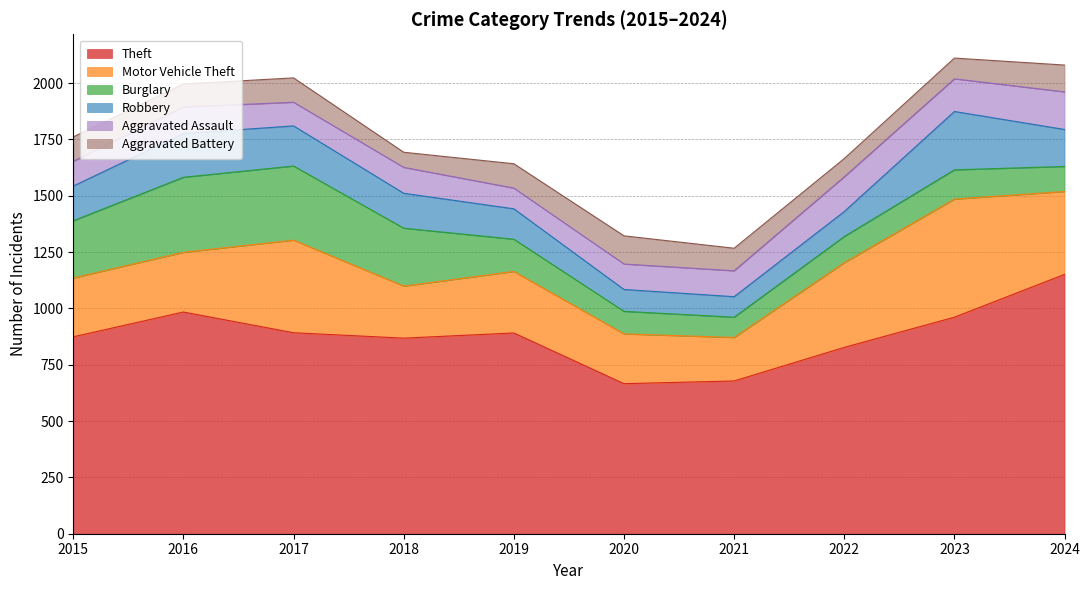

Which category has the highest value across all series?

2024